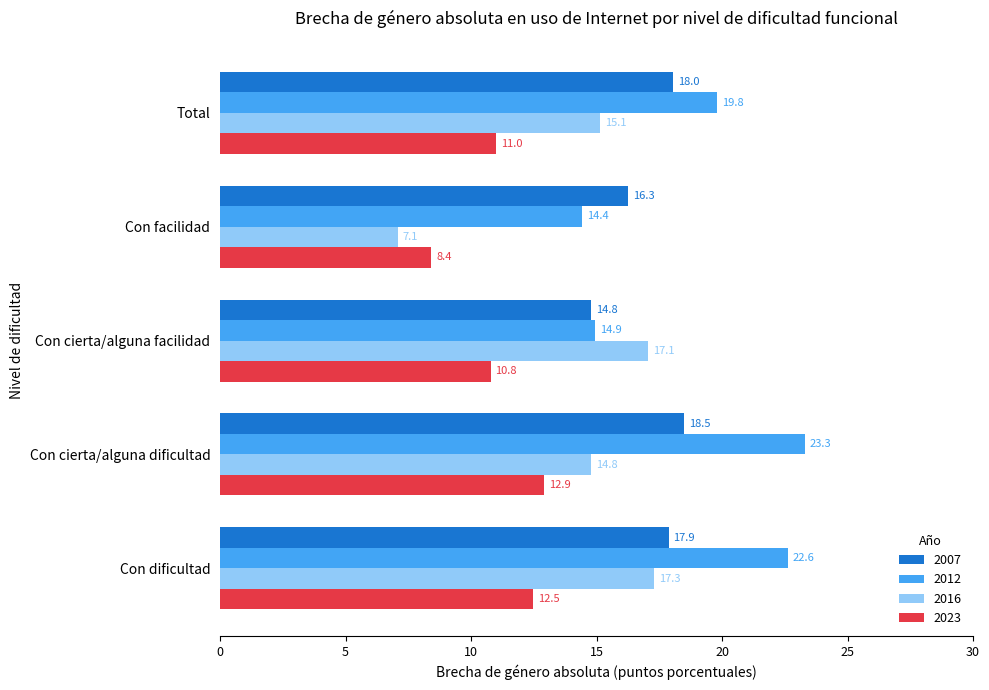

What is the difference between the maximum and minimum values in the 2023 series?

4.5